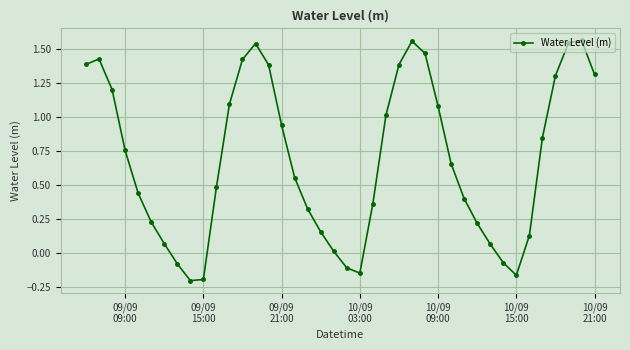

True or false: there are more than 0 points higher than both neighbors.

True